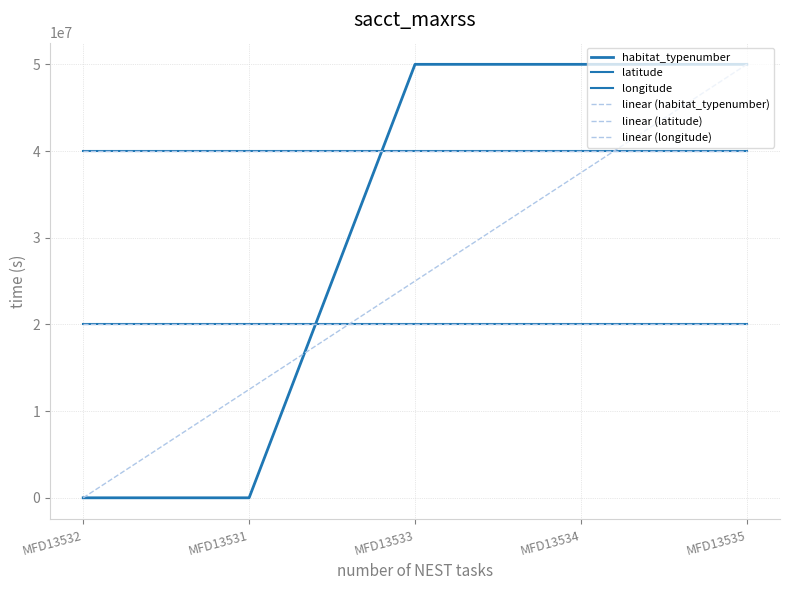

Is this an area chart (filled region under the line)?

No